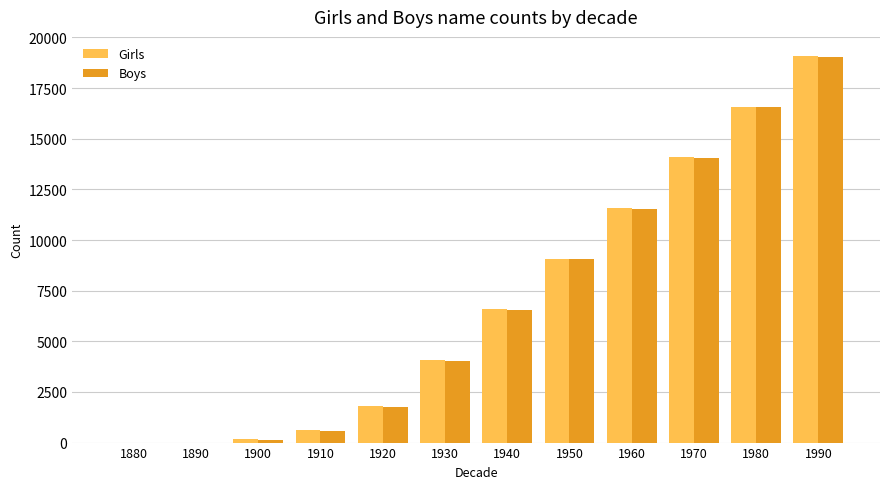

Which series has the largest range (max minus min)?

Girls